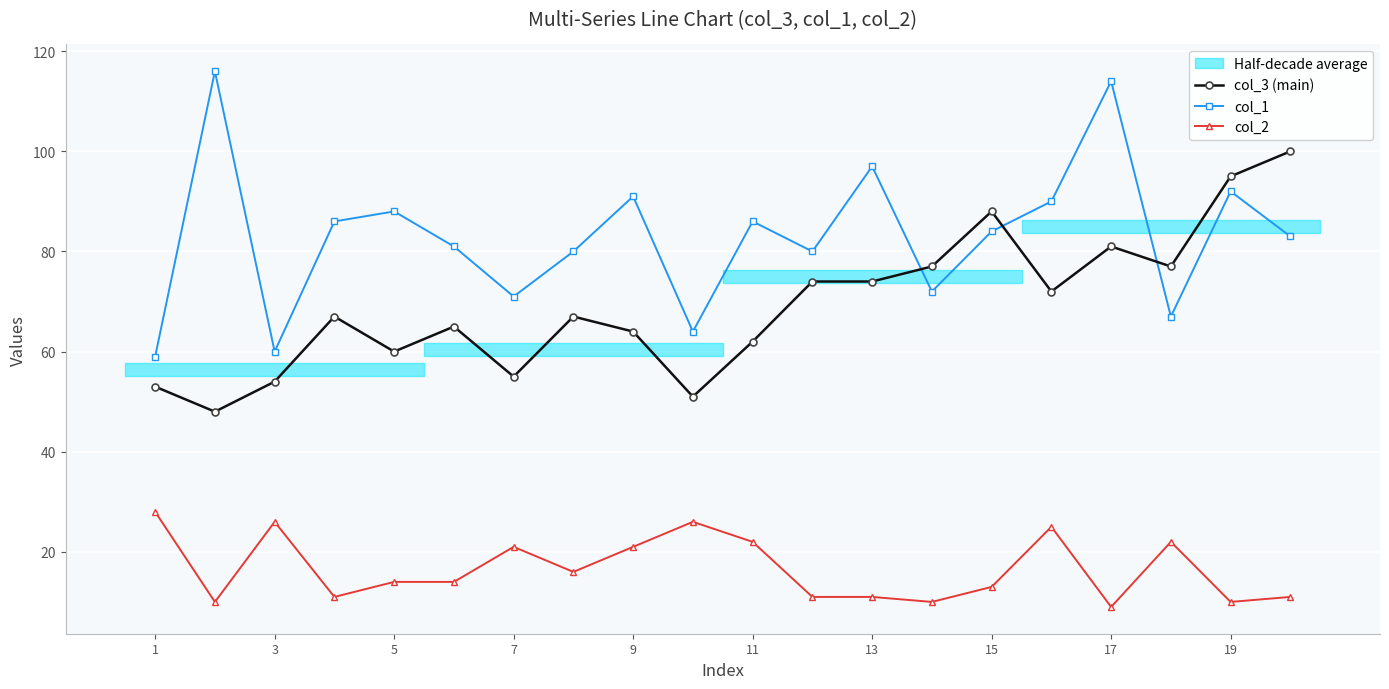

Which series has the largest total across all categories?

col_1